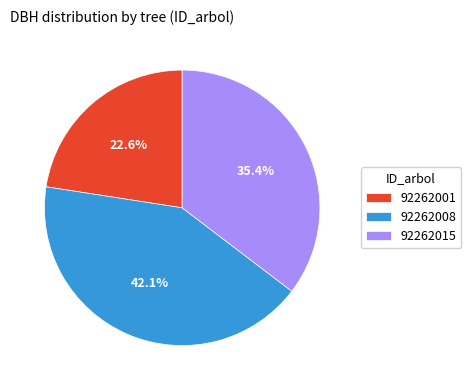

What portion of the pie excludes 92262008?

57.9%